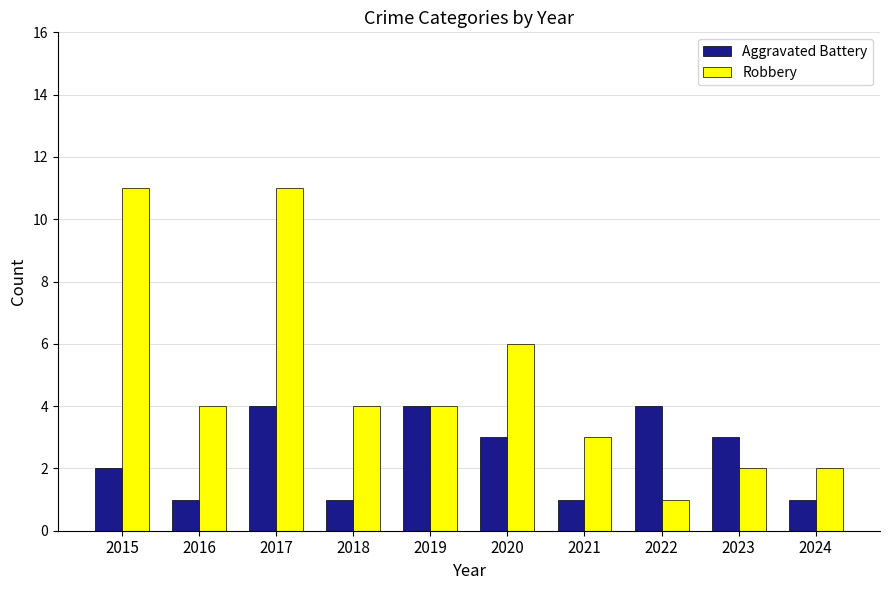

What is the average value of the Robbery series?

5